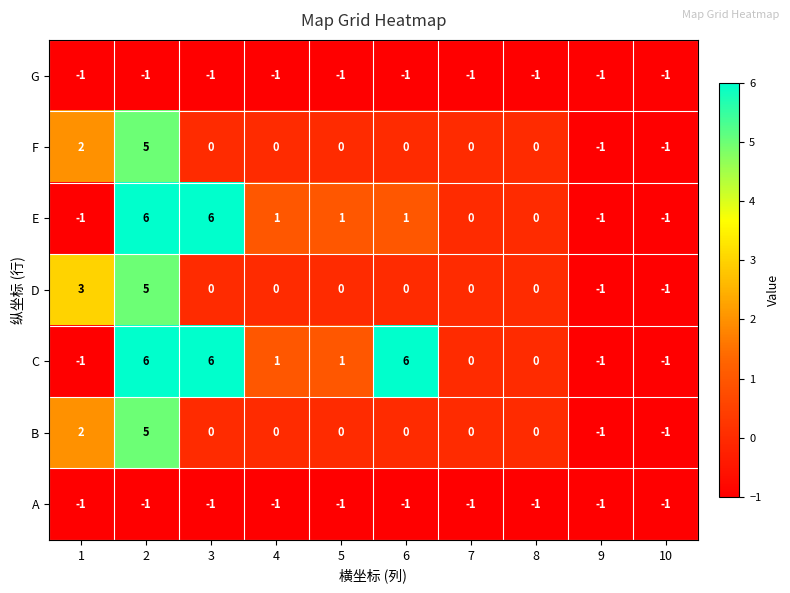

True or false: B has a value of 0 at 4.

True